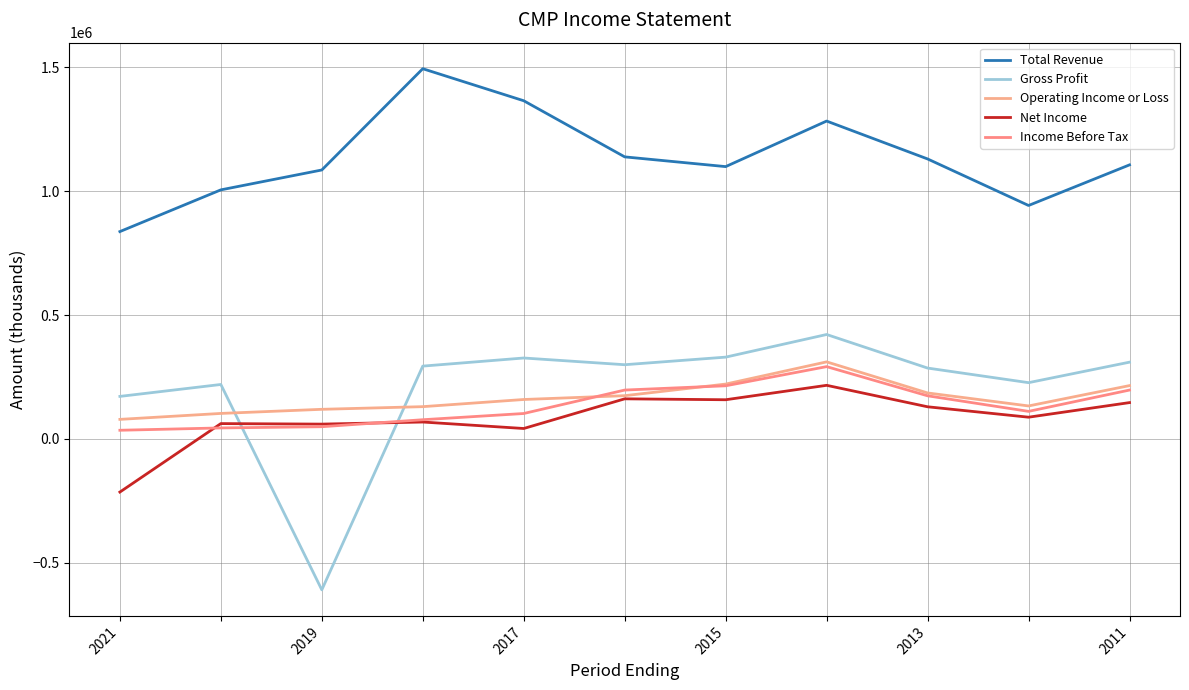

Which category has the lowest value in the Net Income series?

2021